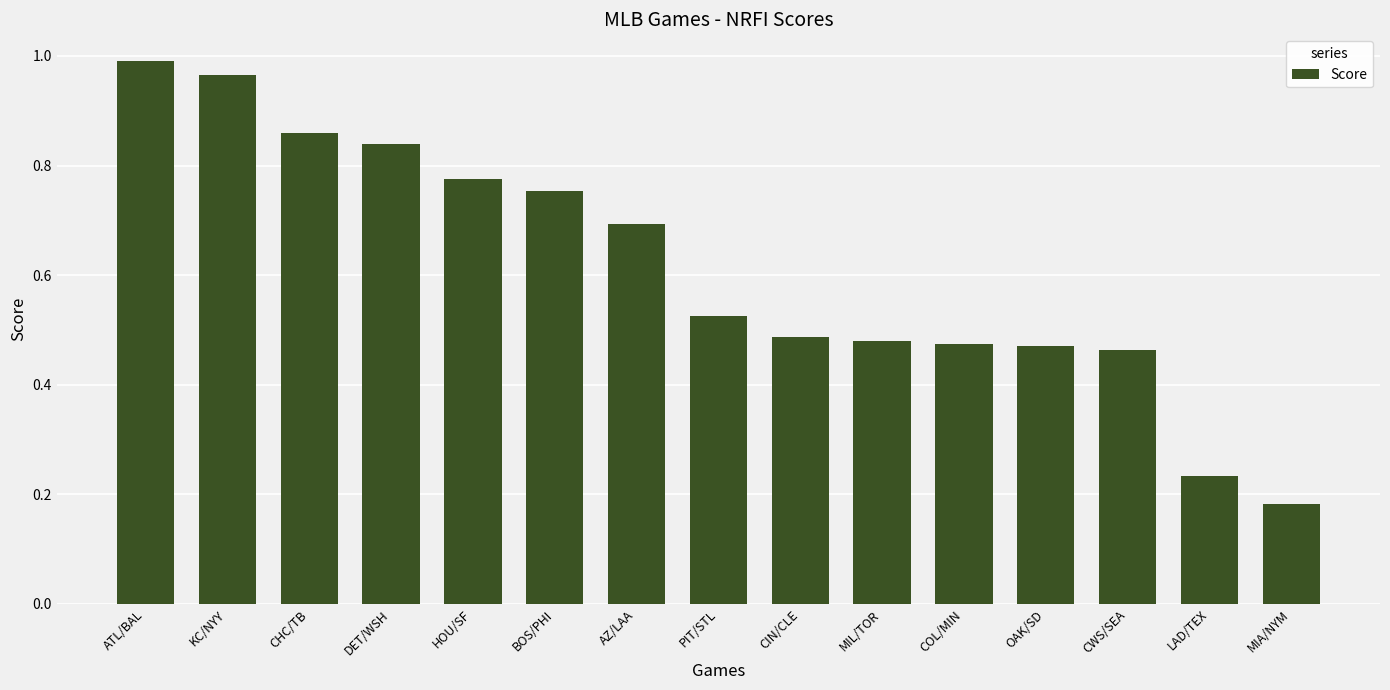

What position from the left is KC/NYY?

2